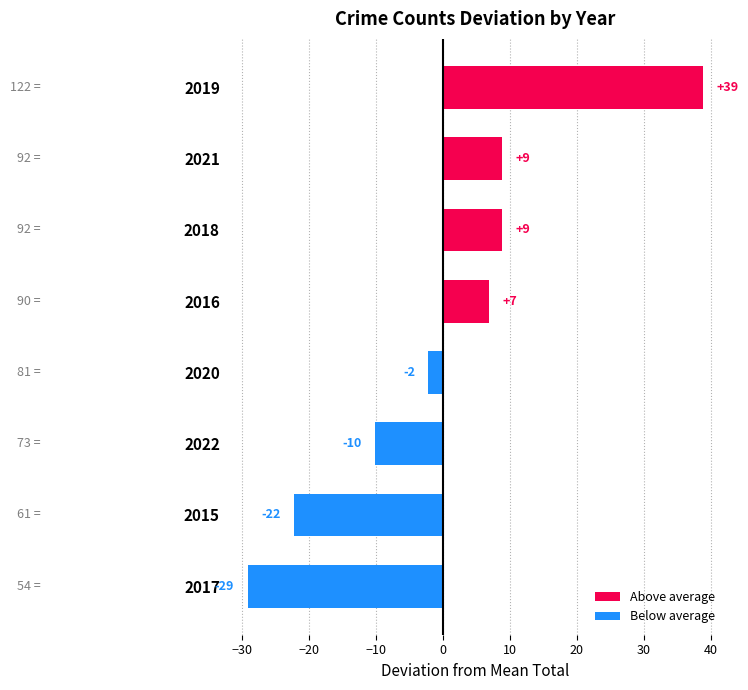

How many bars are there in total?

8